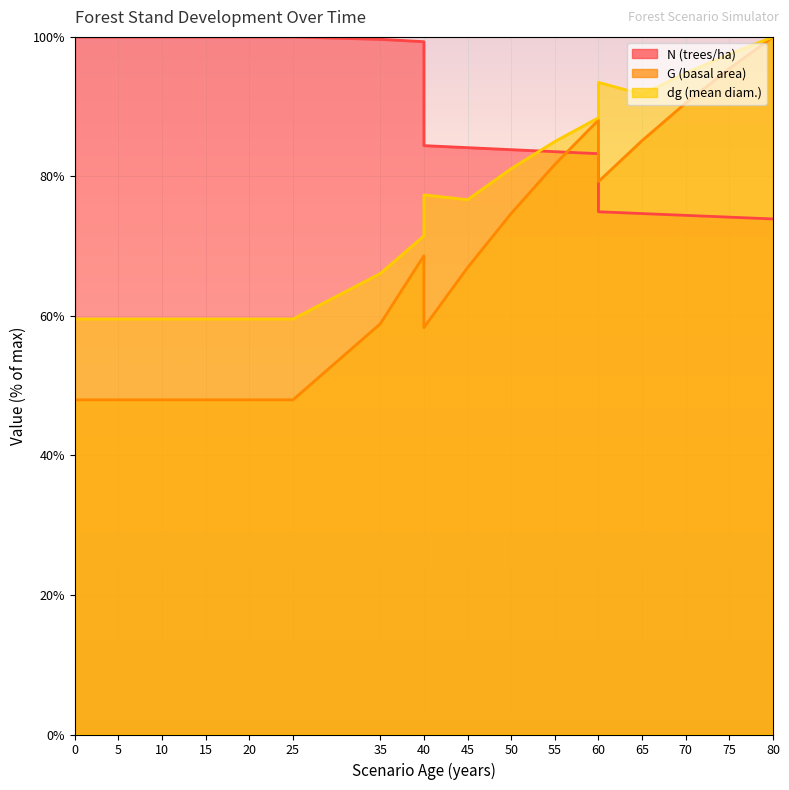

What are all the series names shown in the legend?

N, G, dg